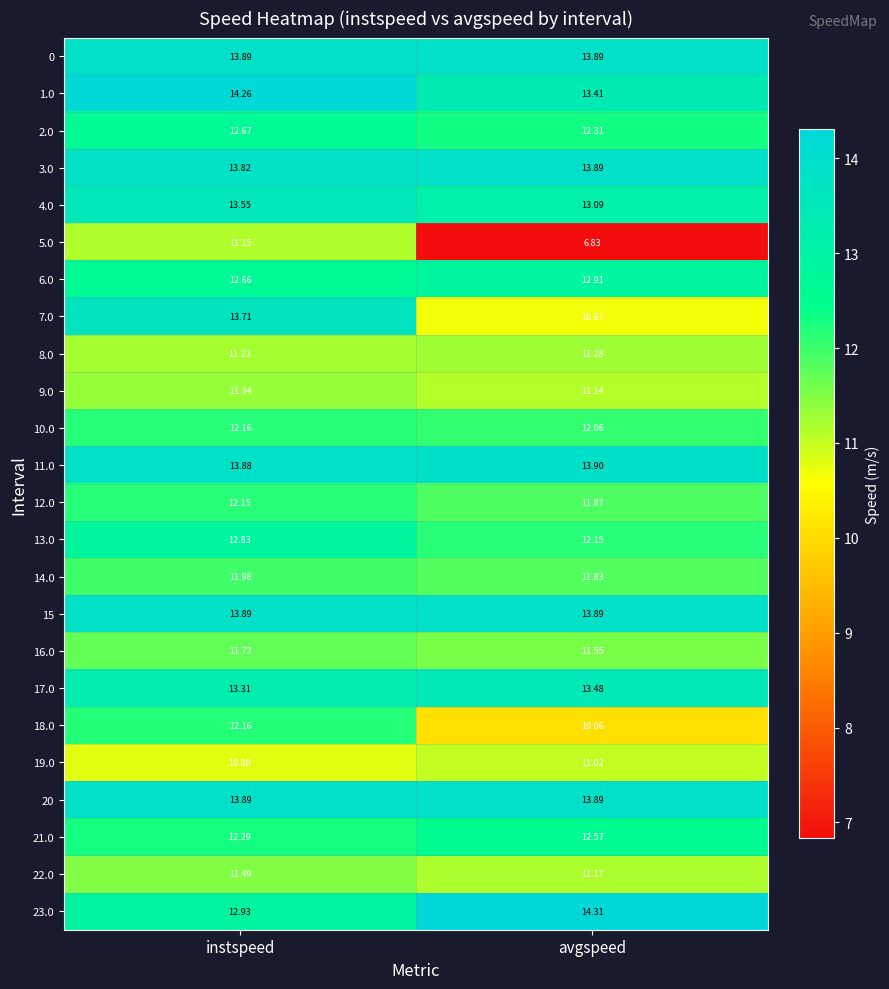

List the labels in order of 16.0 value, smallest first.

avgspeed, instspeed